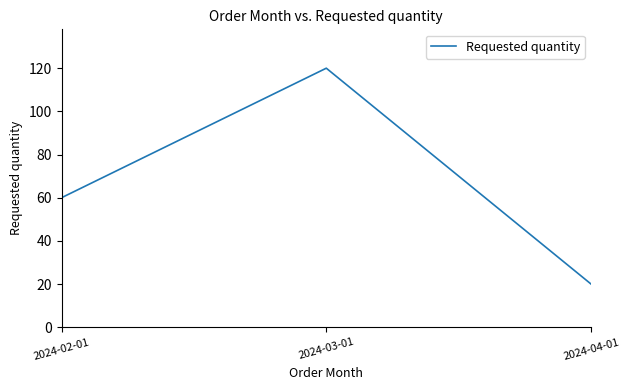

How many categories are shown in the chart?

3